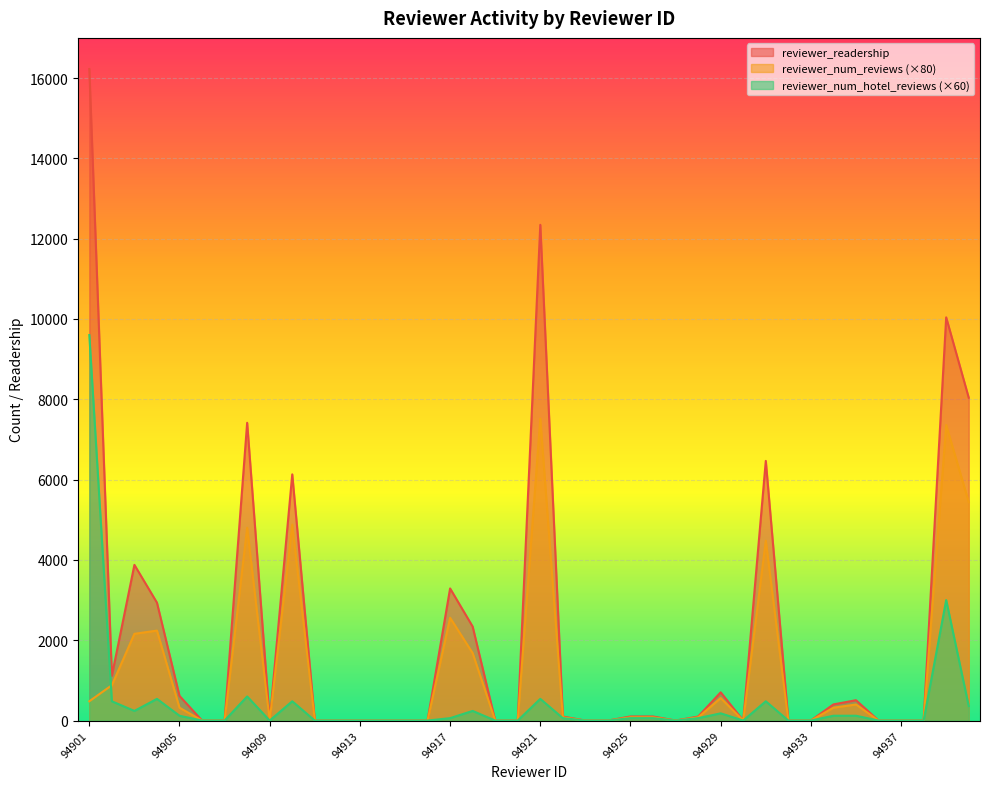

How many intersections are there between reviewer_num_hotel_reviews and reviewer_num_reviews?

1